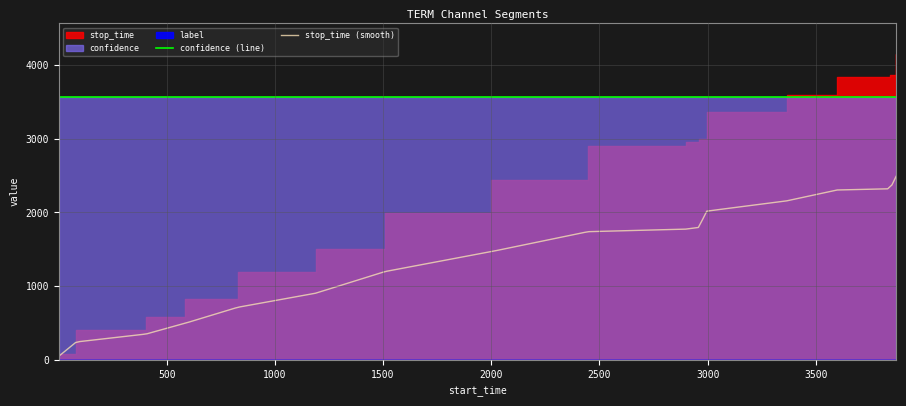

Is it true that confidence equals 0.9 at 1189?

True